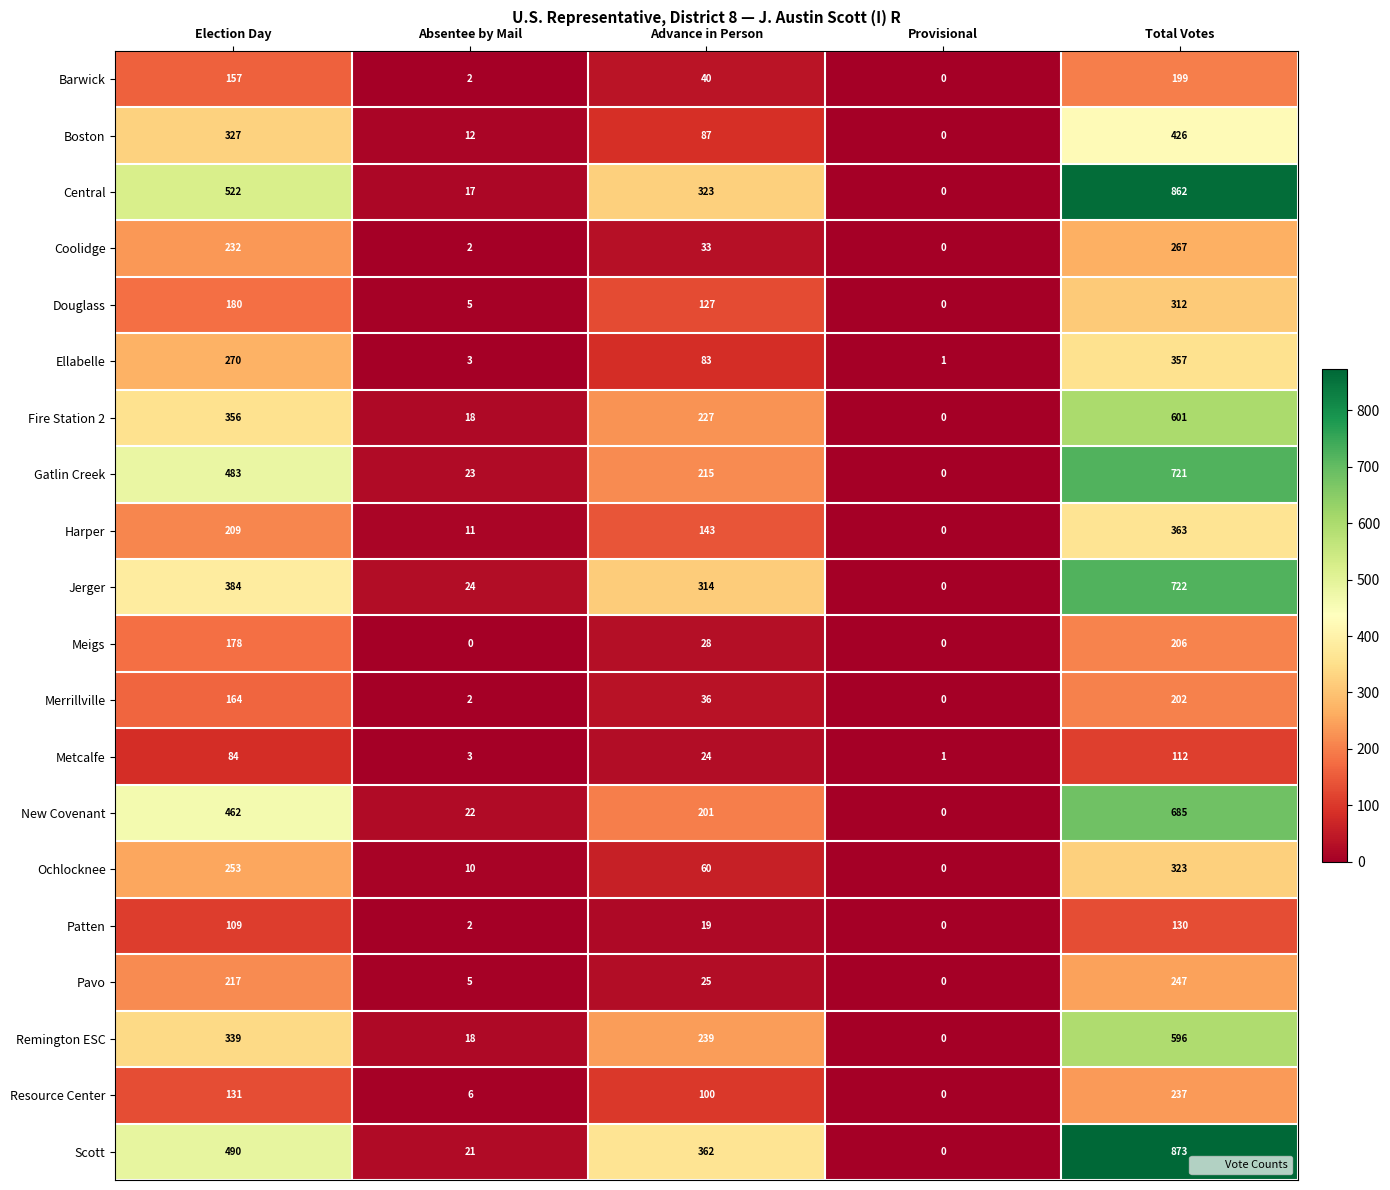

What value does the Ochlocknee series have at Advance in Person, to the nearest 50?

50